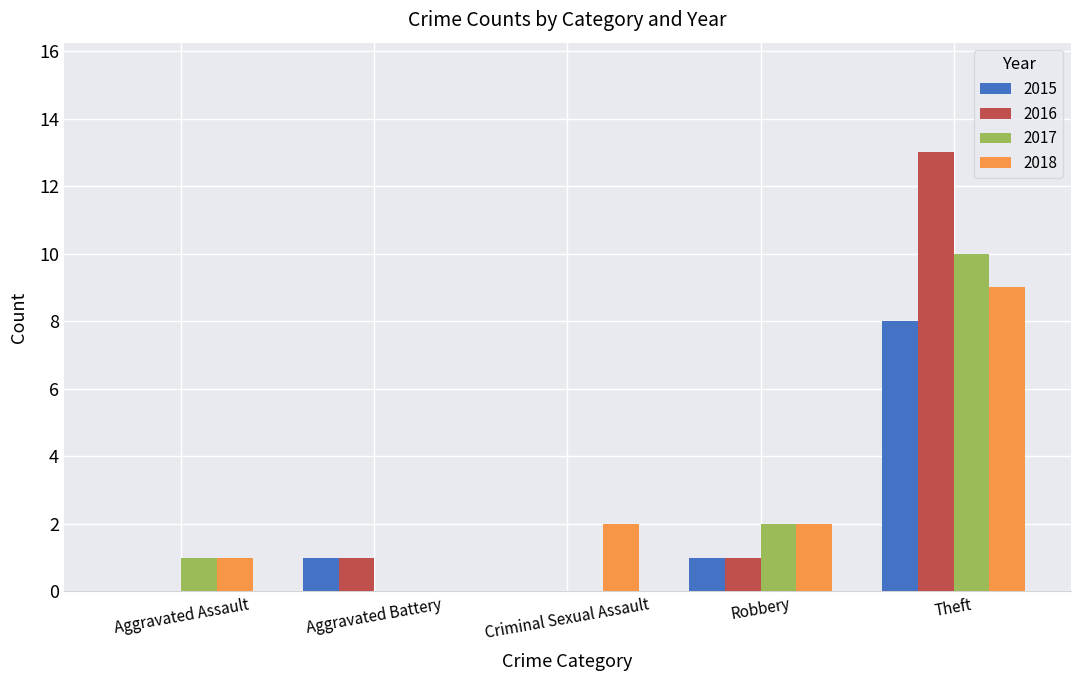

What are all the series names shown in the legend?

2015, 2016, 2017, 2018